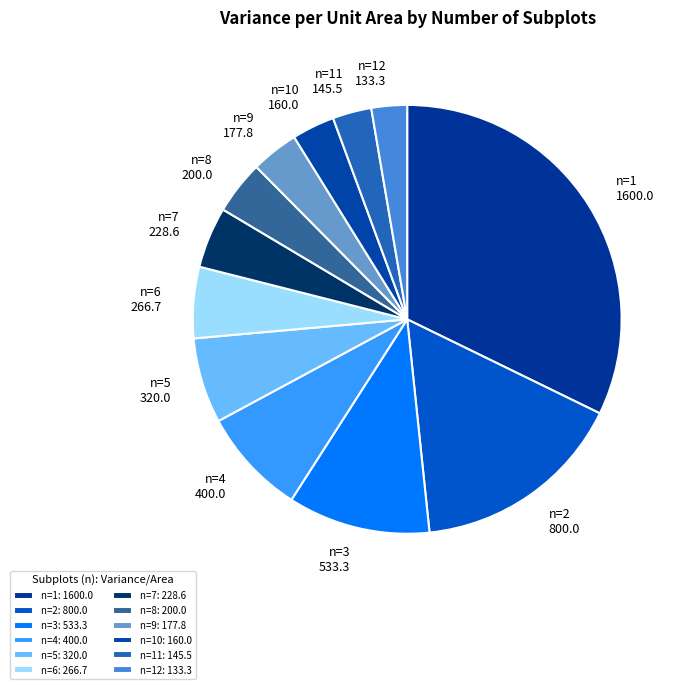

Do n=2 and n=12 together represent more than half of the pie?

No